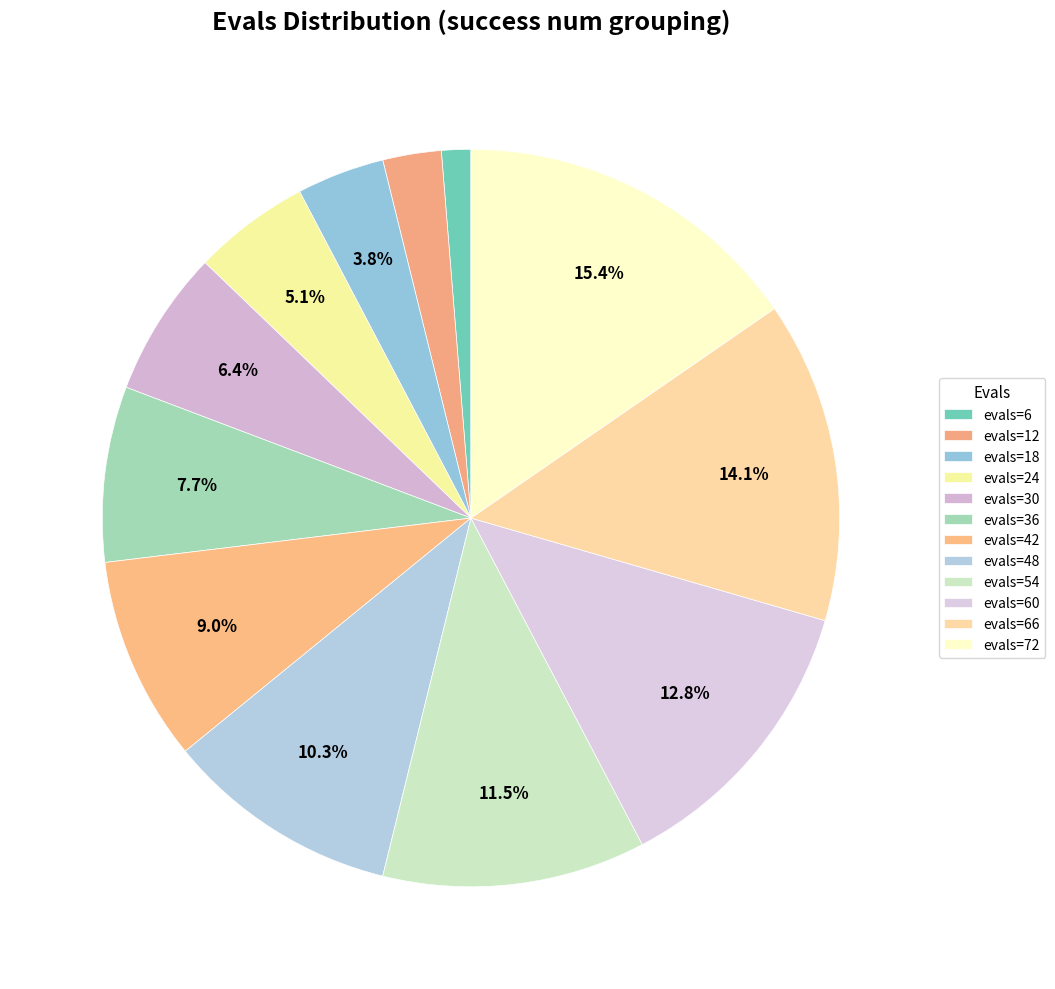

Count the number of slices in the pie.

12